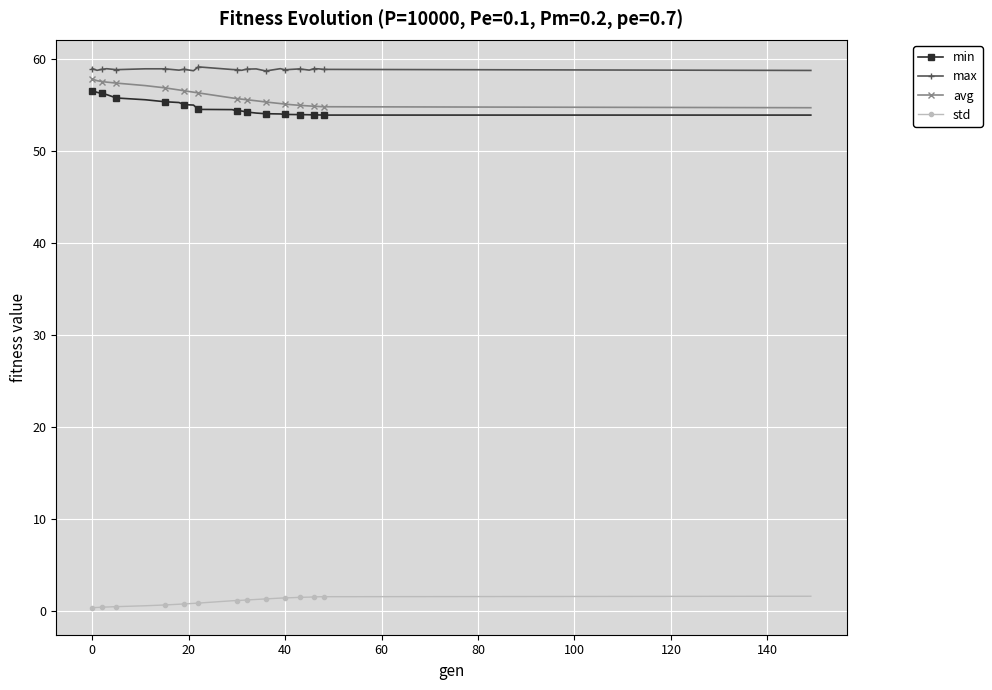

What is the maximum value for std?

1.6